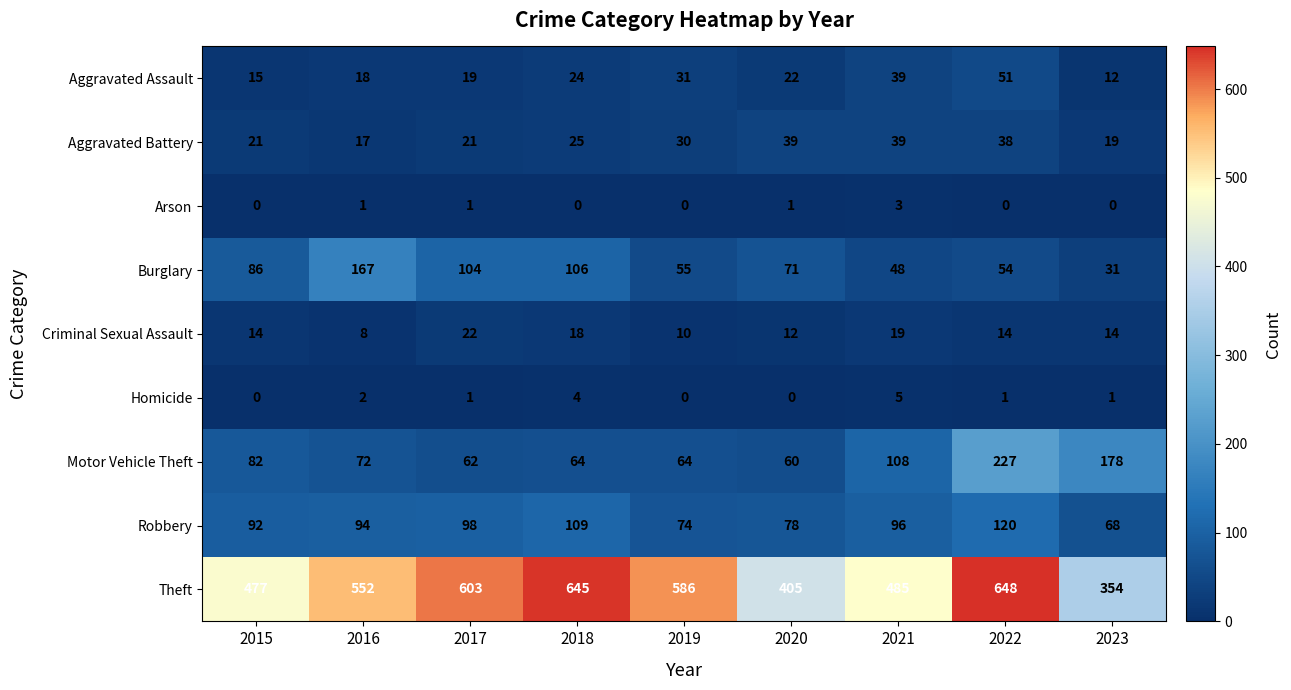

Which series has the largest range (max minus min)?

Theft